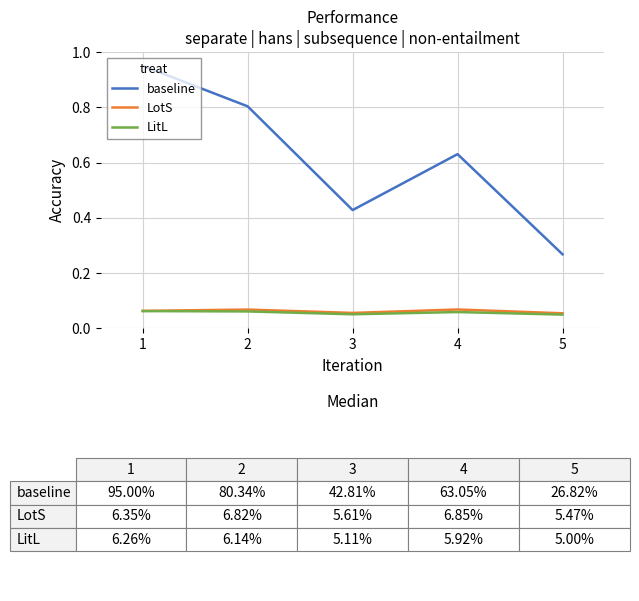

True or false: baseline has a value of 0.3 at 3.

False